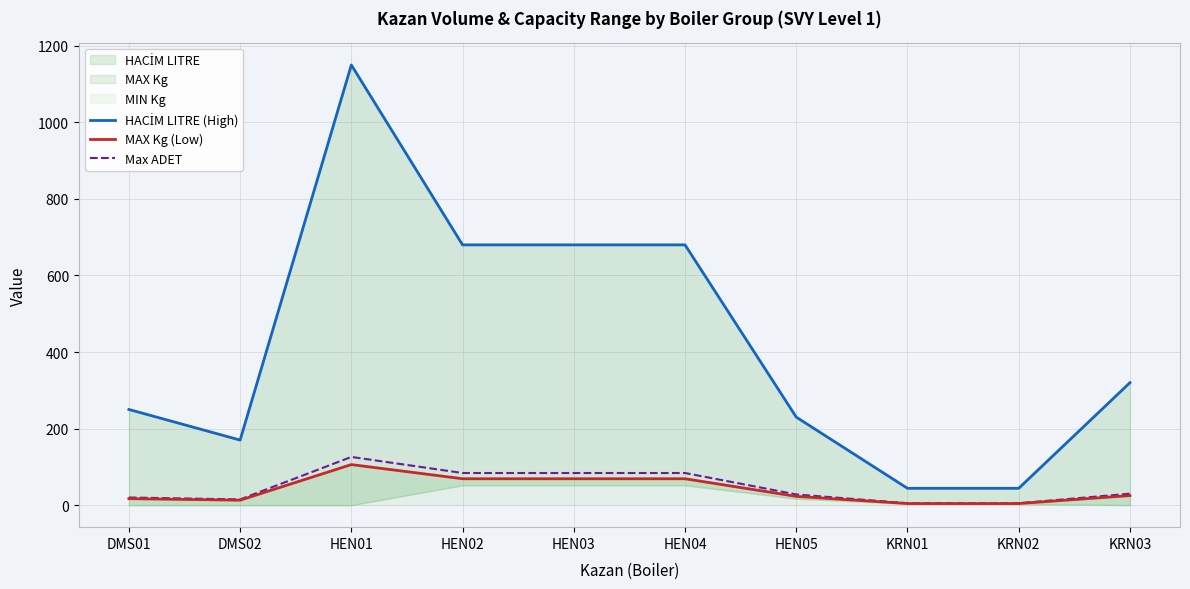

True or false: Max ADET and HACİM LITRE (High) cross at least once.

False